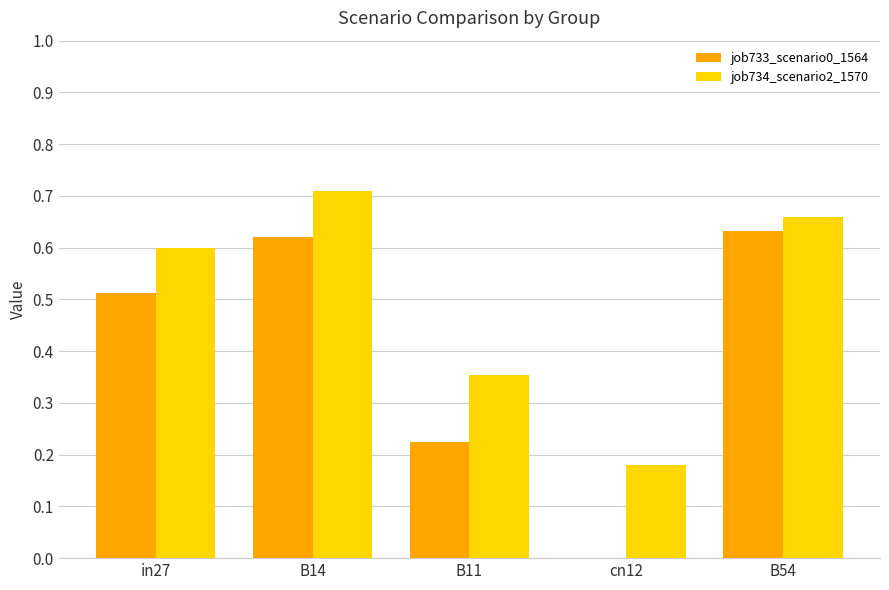

What are all the series names shown in the legend?

job733_scenario0_1564, job734_scenario2_1570